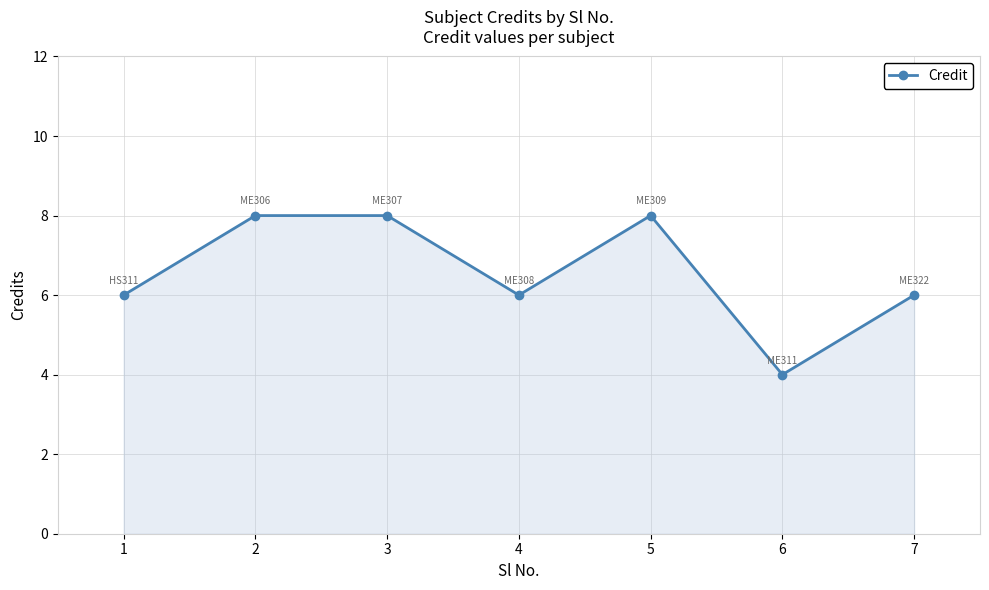

How many values are between 6 and 8?

6